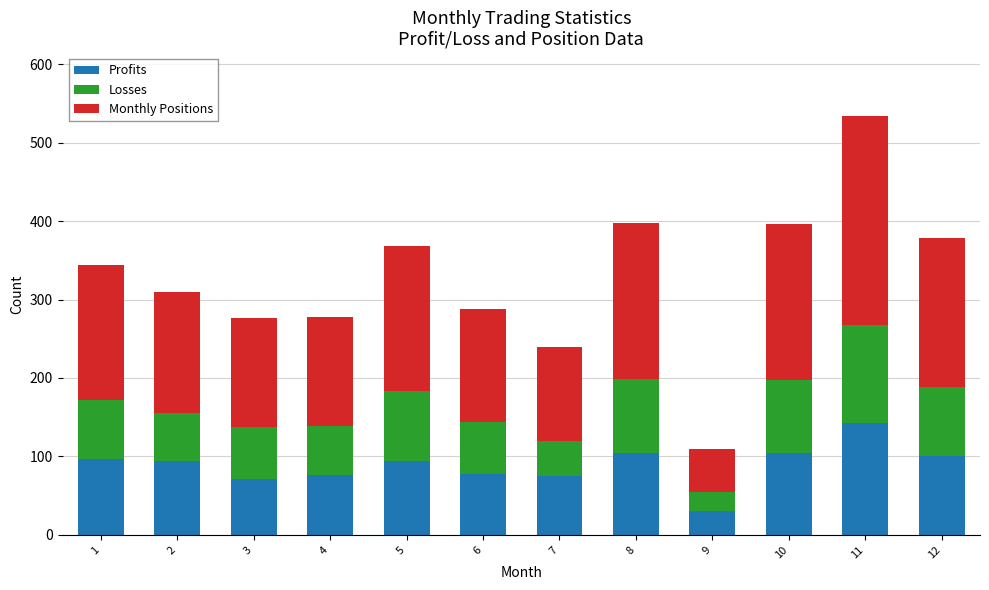

What is the average value of the Profits series?

89